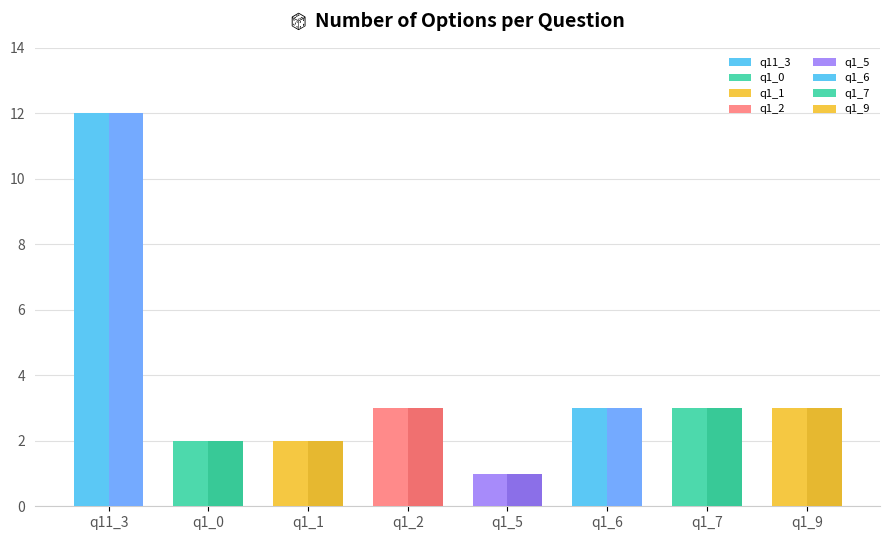

Which category has the lowest value in the Count series?

q1_5